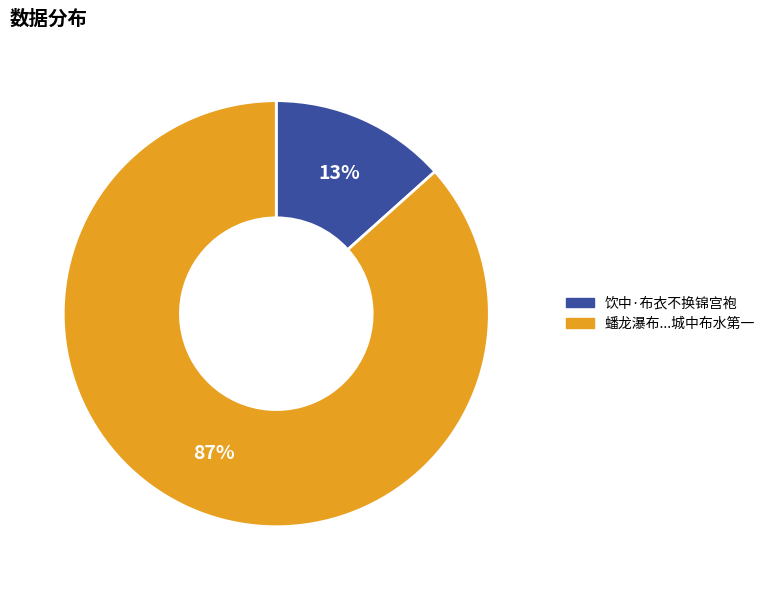

To the nearest percent, what is the average slice percentage?

50%